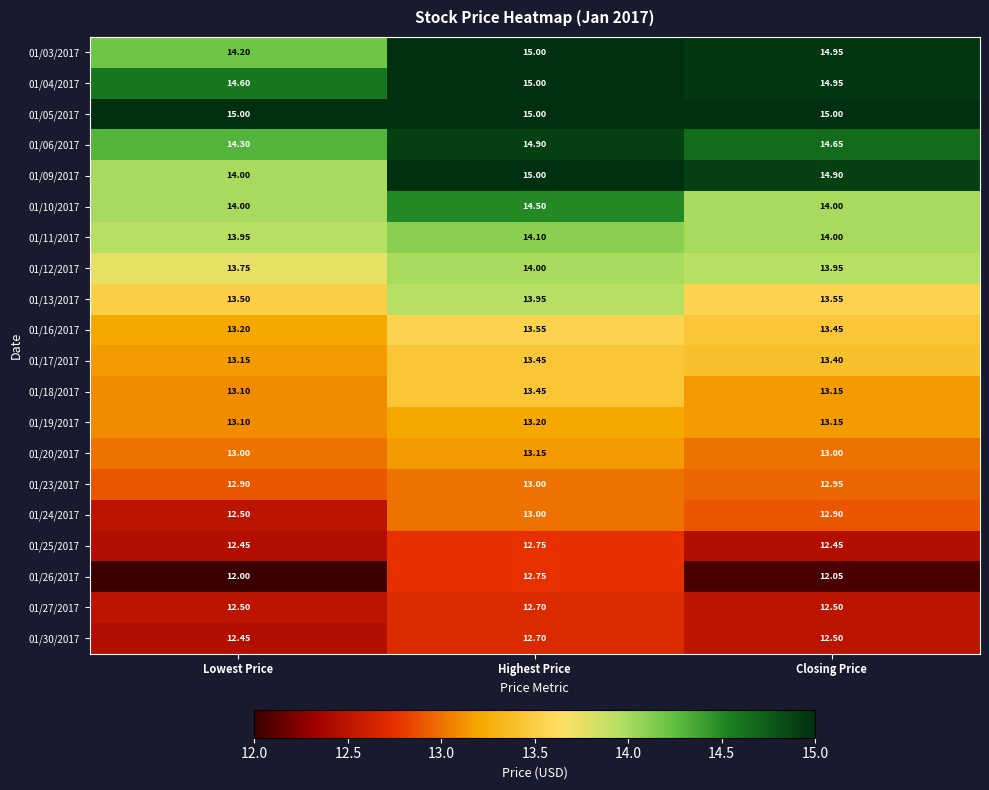

Rank the categories by 01/26/2017 value from lowest to highest.

Lowest Price, Closing Price, Highest Price